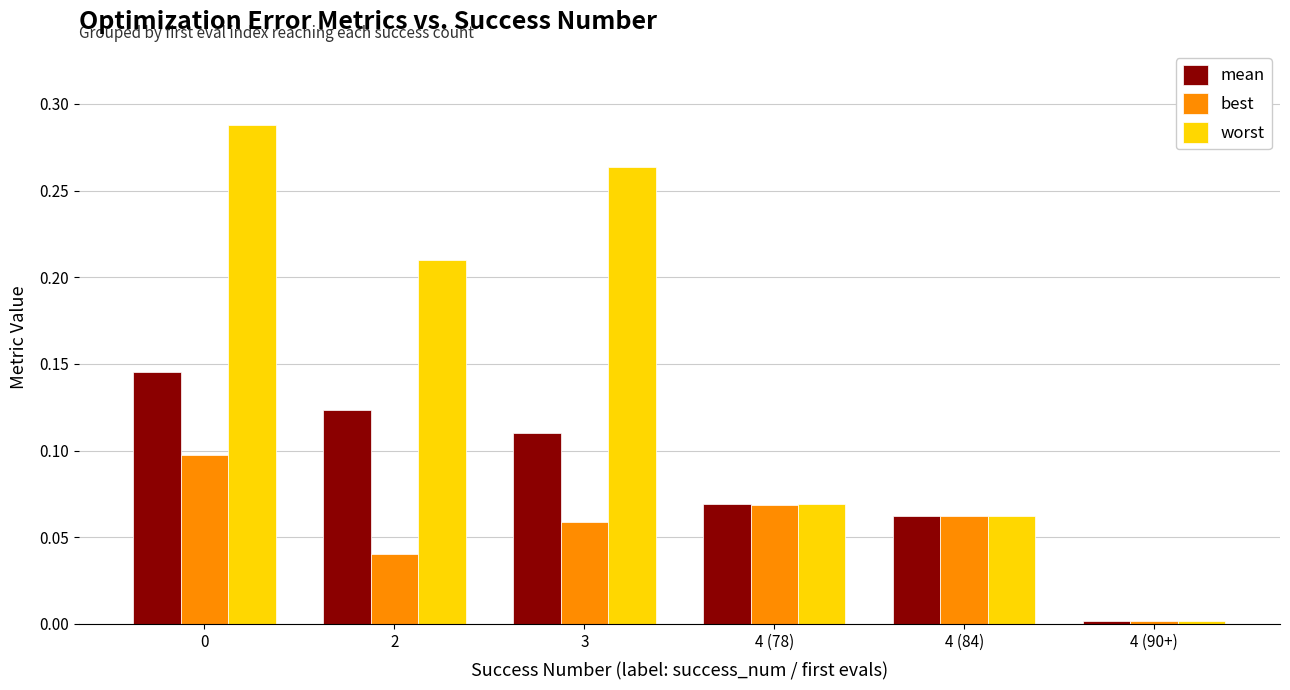

Which series has the largest total across all categories?

worst